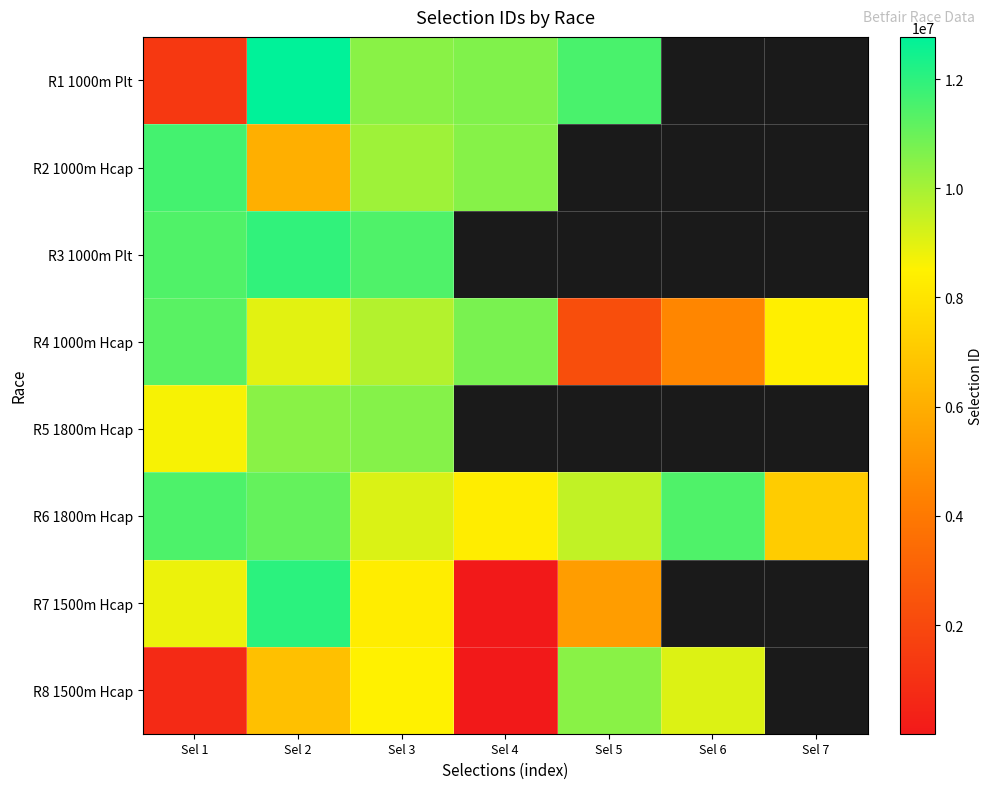

What is the highest value of the R2 1000m Hcap series?

11603792.0